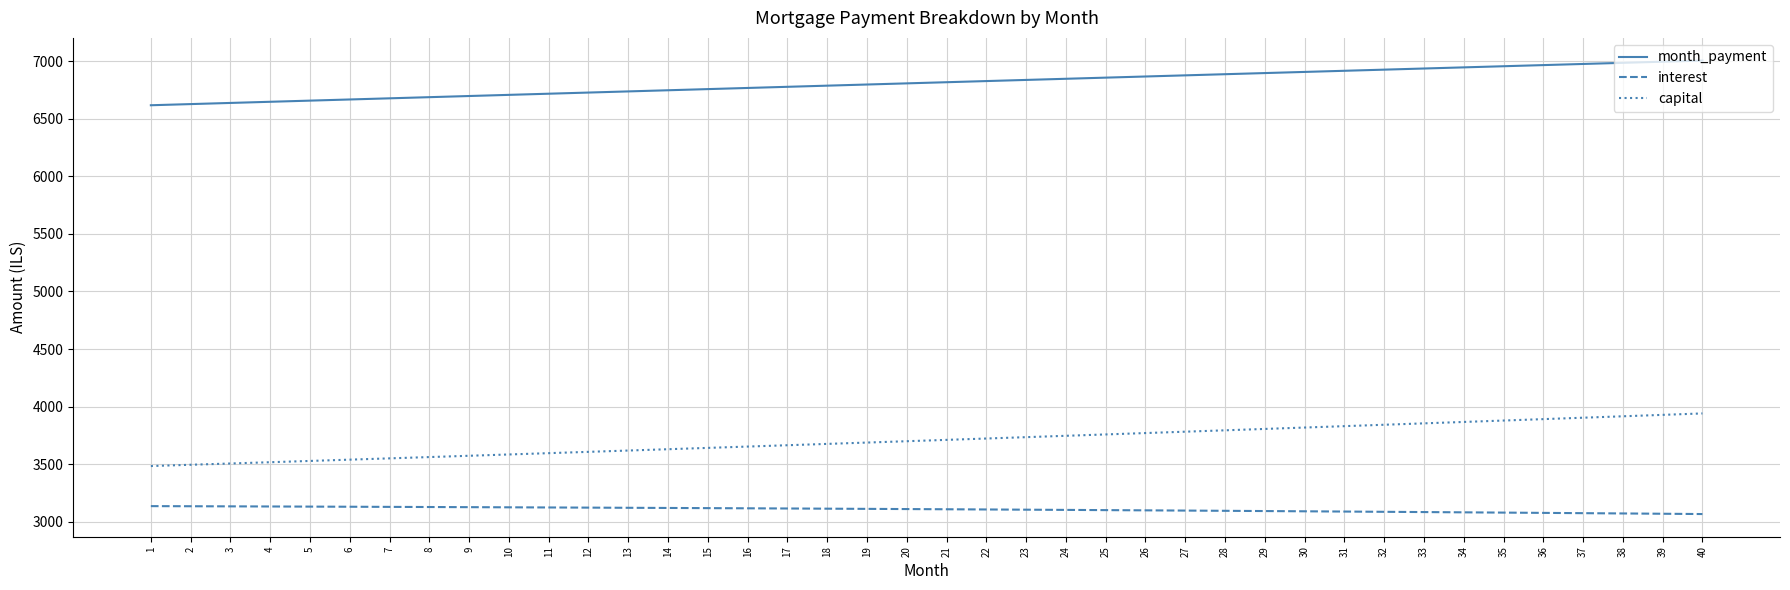

Read the interest value at 32.

3085.5